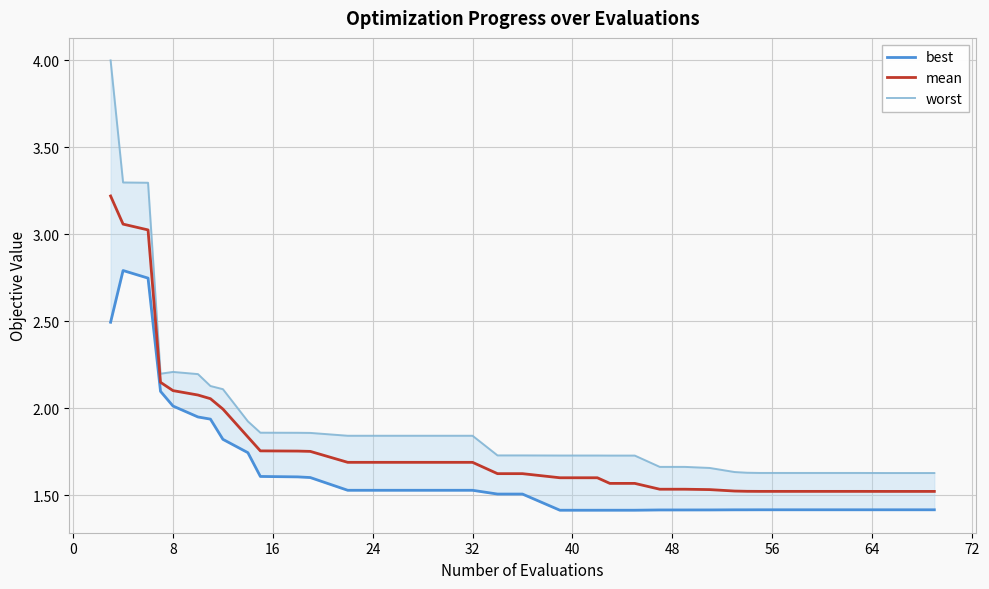

True or false: mean and best intersect in this chart.

False